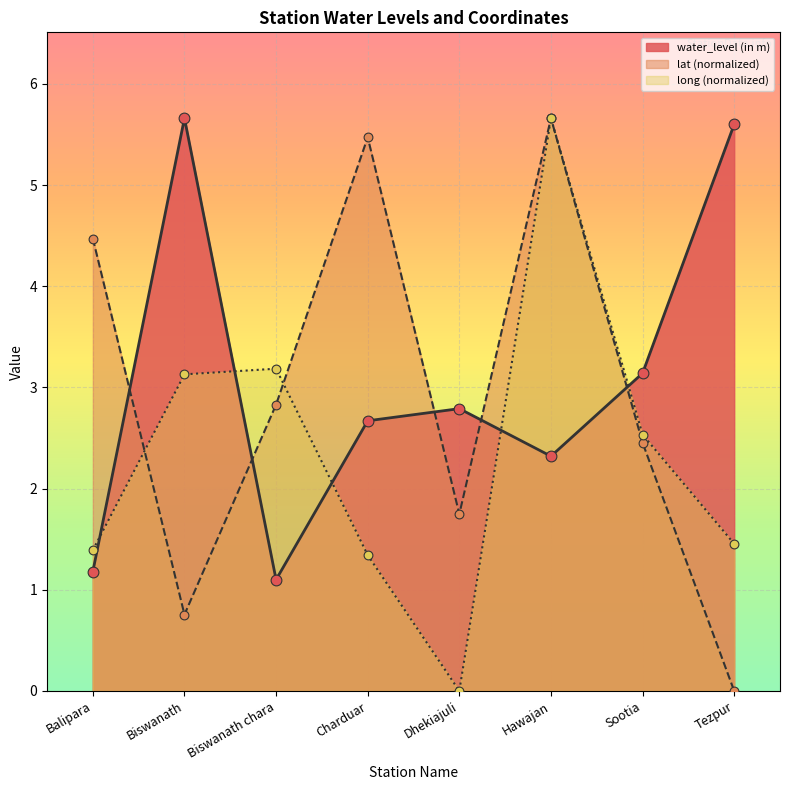

Which series reaches the minimum Y coordinate?

lat